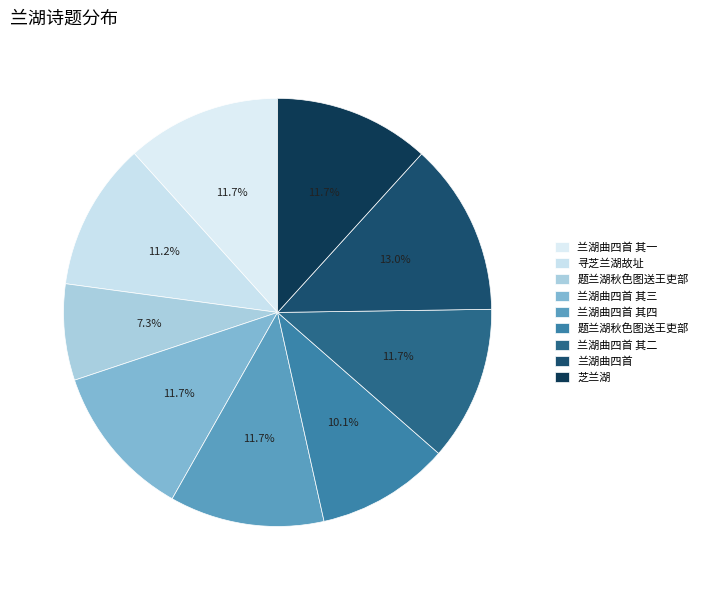

Count the number of slices in the pie.

9